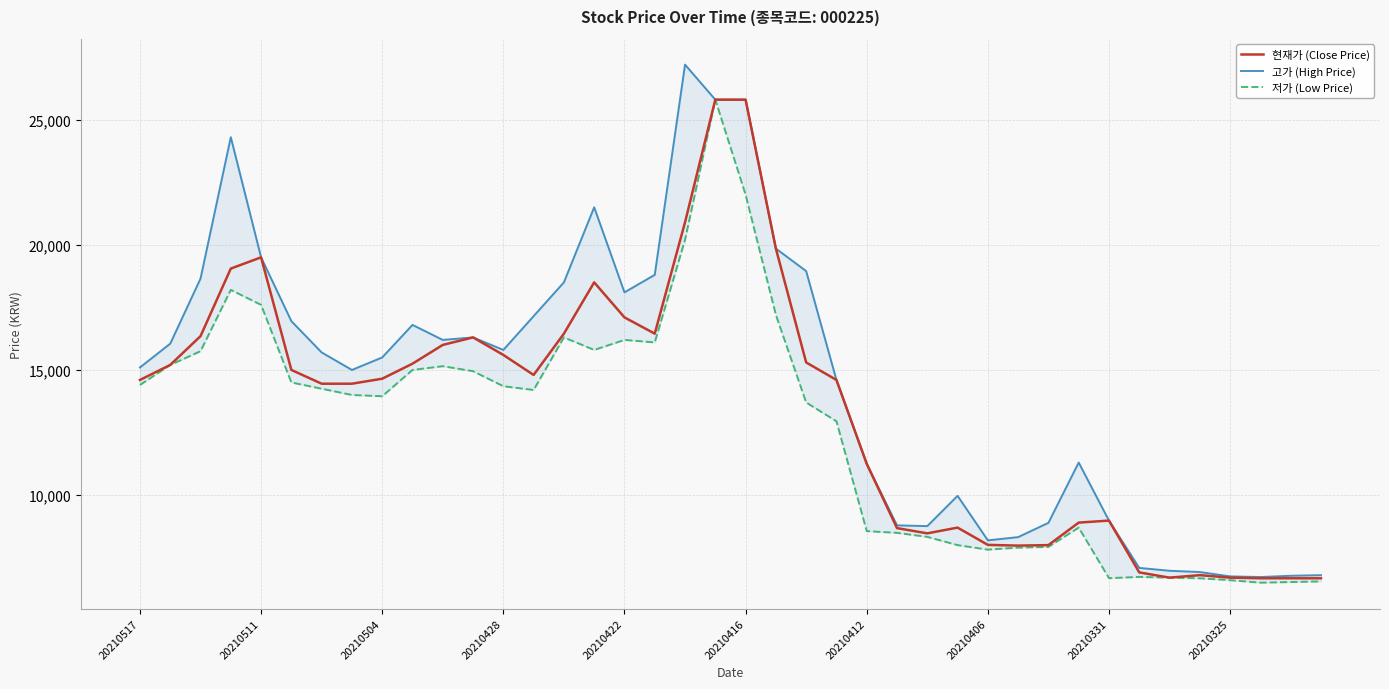

What is the difference between the highest and lowest values at 38?

250